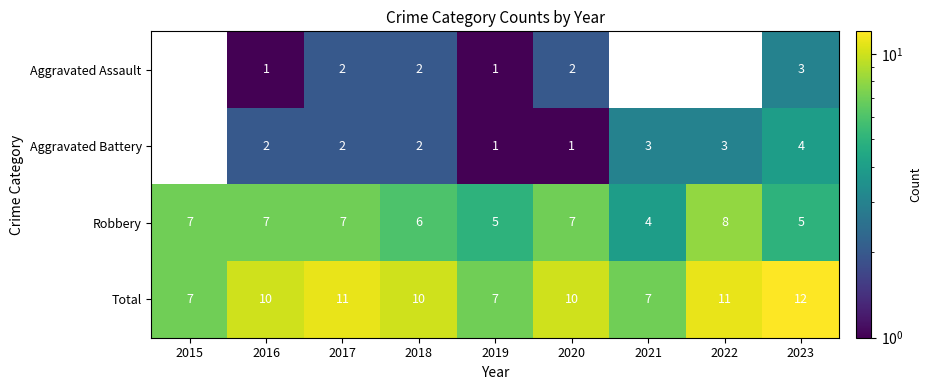

At which category is the sum across all series the highest?

2023